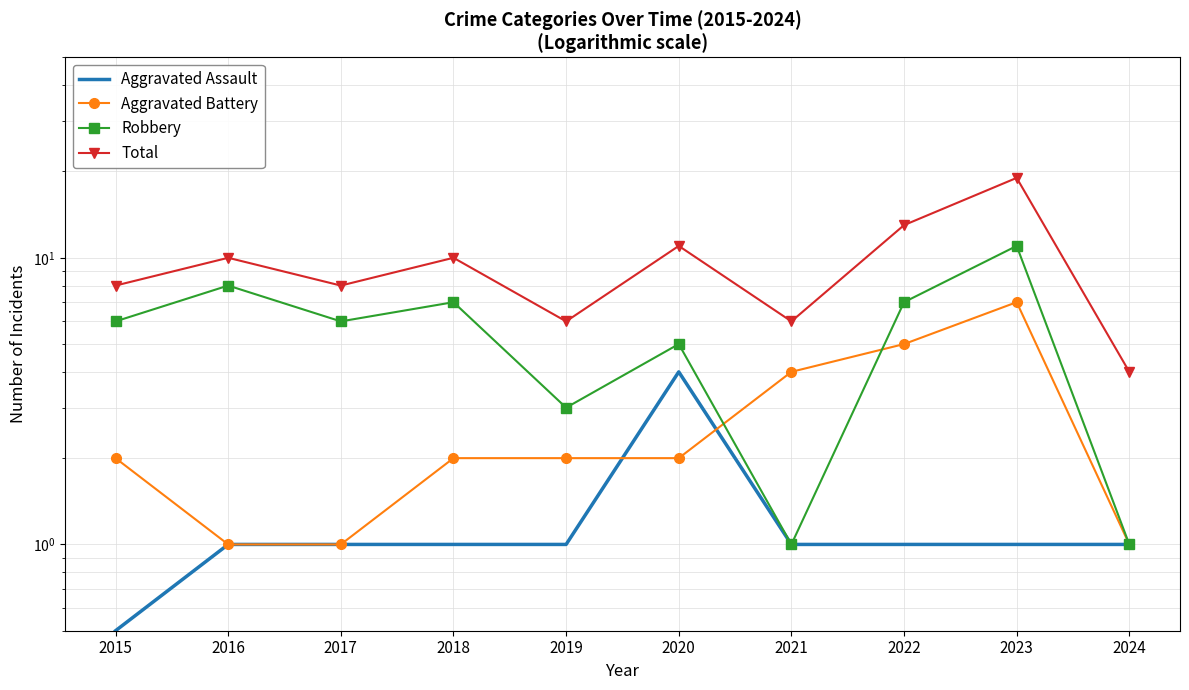

Where is Total nearest to the value 11?

2020